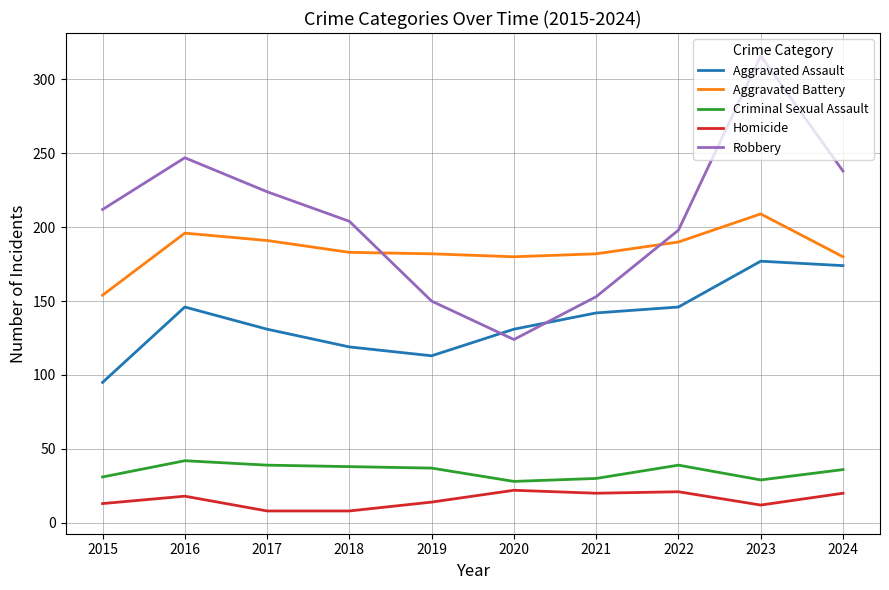

What is the lowest value of the Aggravated Assault series?

95